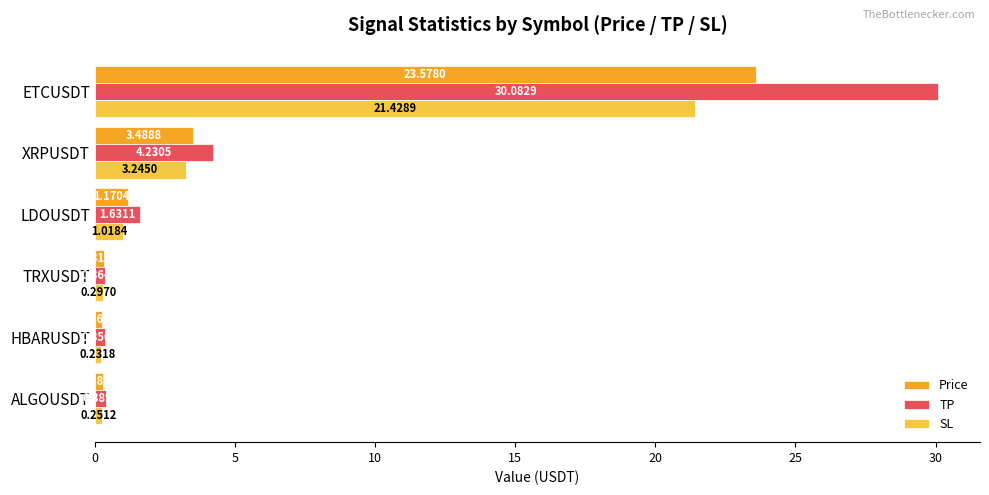

Rank the series by their maximum value, from lowest to highest.

SL, Price, TP